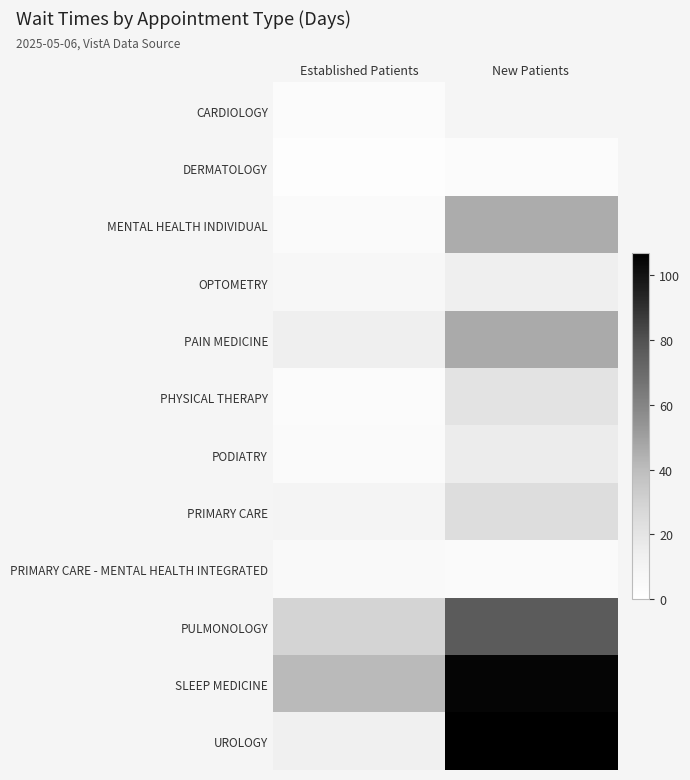

List the labels in order of PULMONOLOGY value, largest first.

New Patients, Established Patients